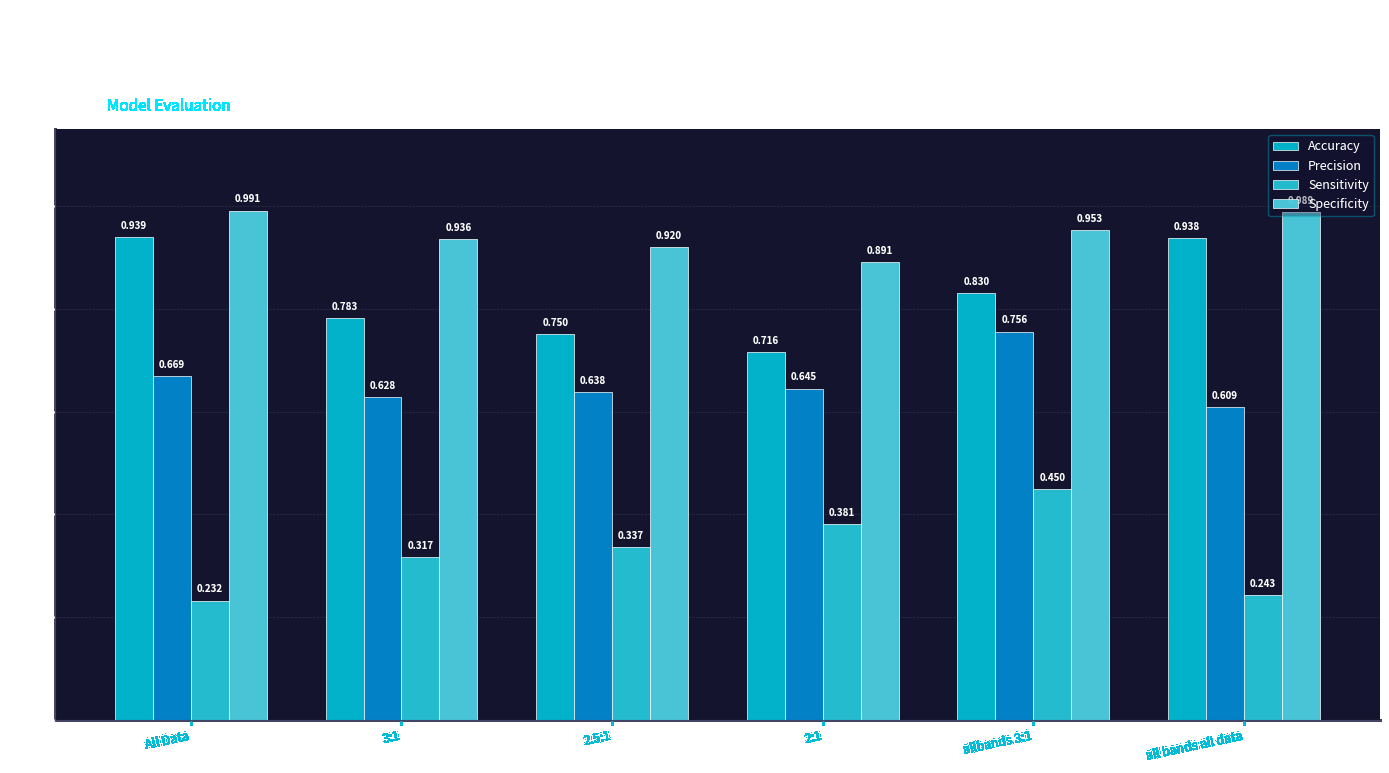

Reading left to right, what are all the values shown in this chart?

Accuracy: 0.9	0.8	0.8	0.7	0.8	0.9
Precision: 0.7	0.6	0.6	0.6	0.8	0.6
Sensitivity: 0.2	0.3	0.3	0.4	0.5	0.2
Specificity: 1.0	0.9	0.9	0.9	1.0	1.0